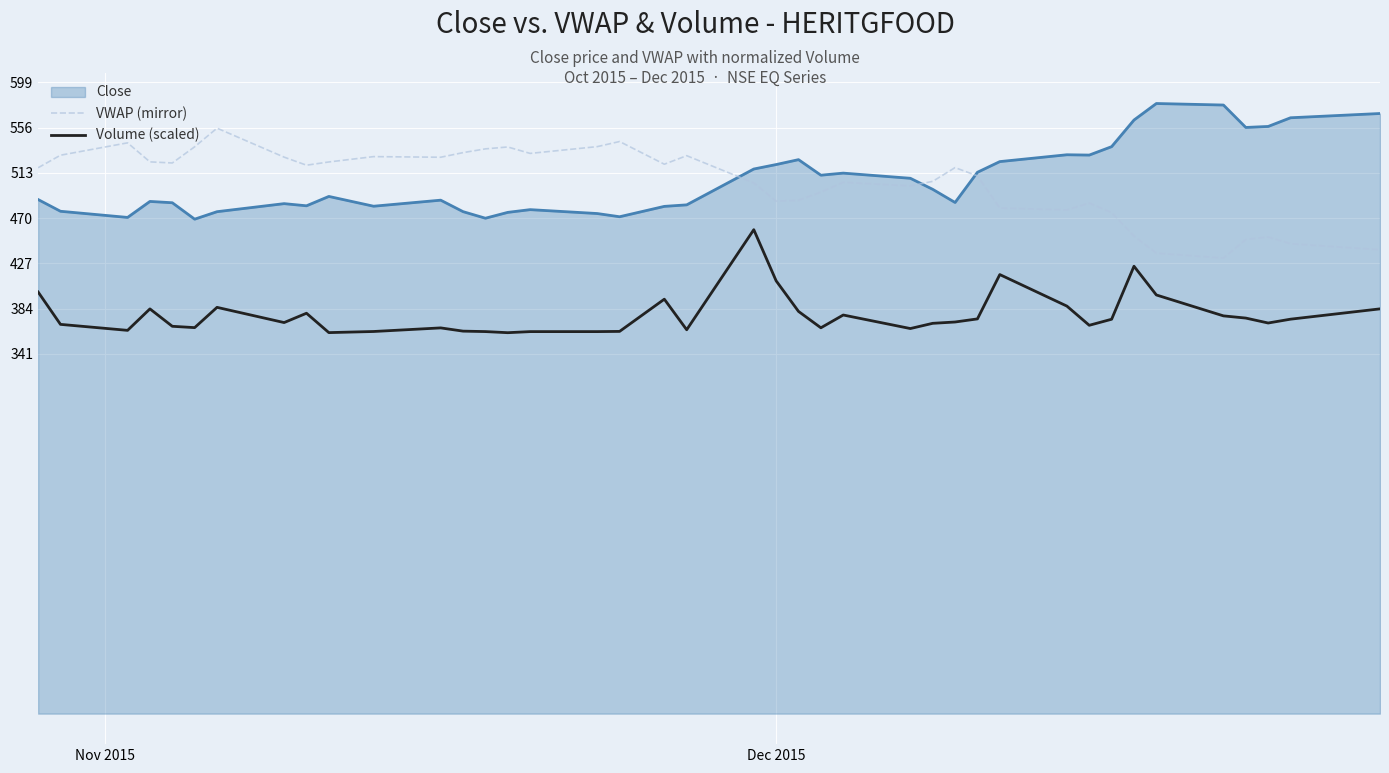

What is the maximum value shown in the chart?

579.8